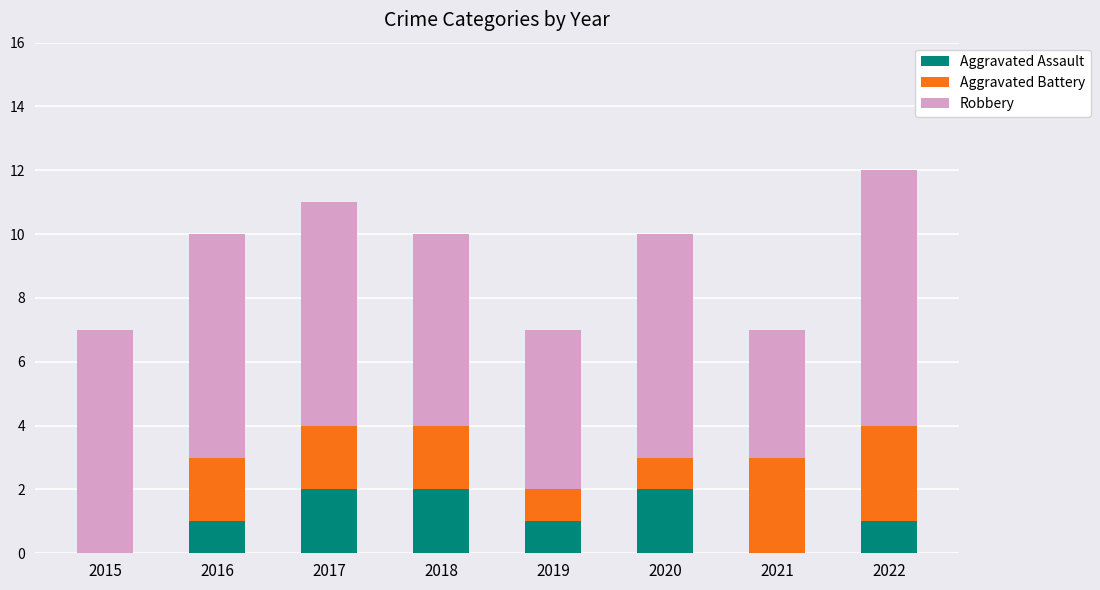

Are the bars grouped side by side (vs. stacked)?

No